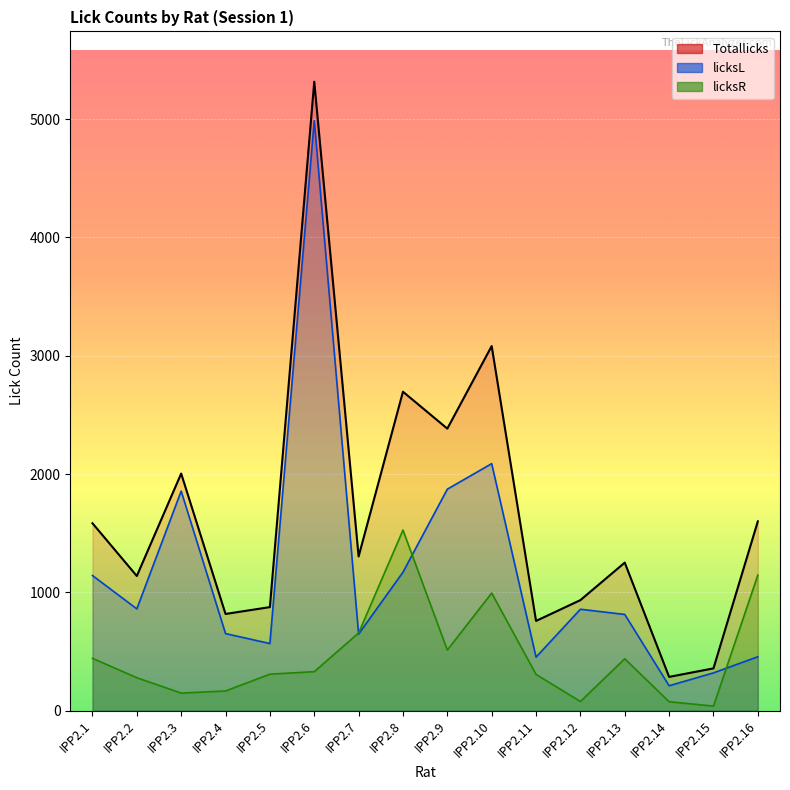

What is the difference between the highest and lowest values at IPP2.2?

860